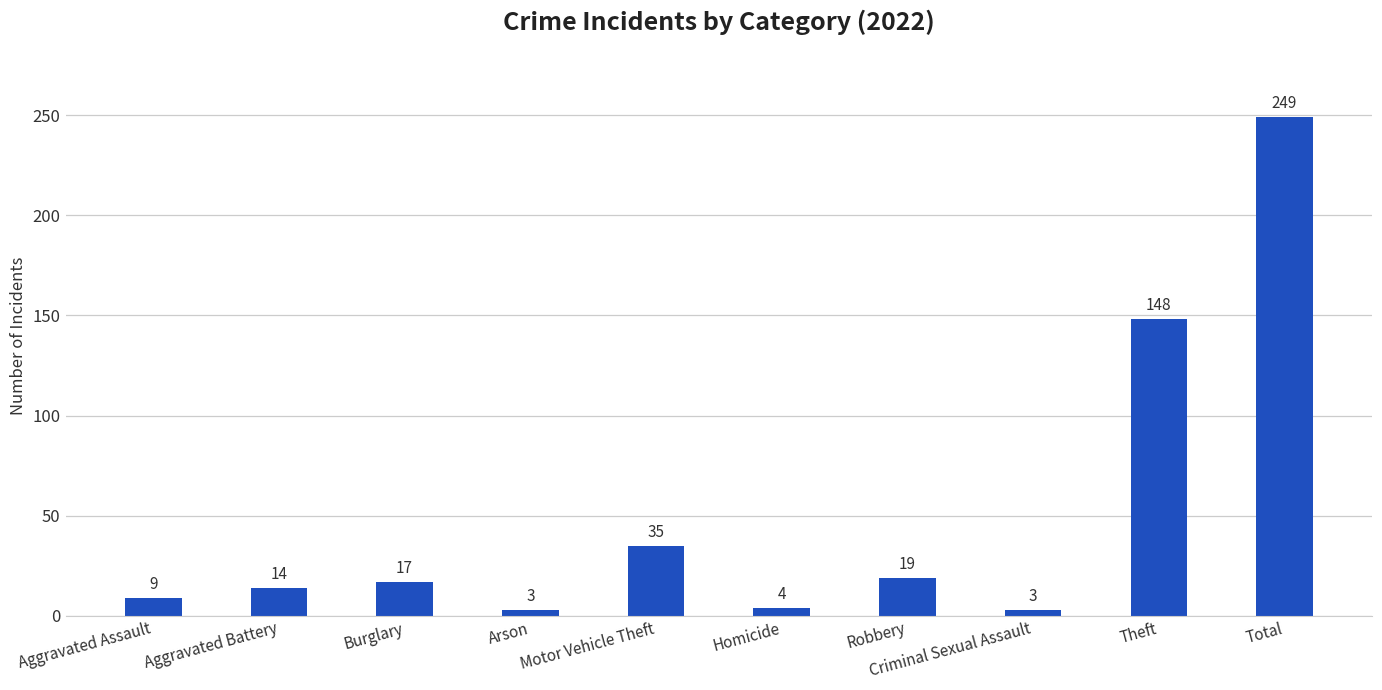

How many bars are there in total?

10